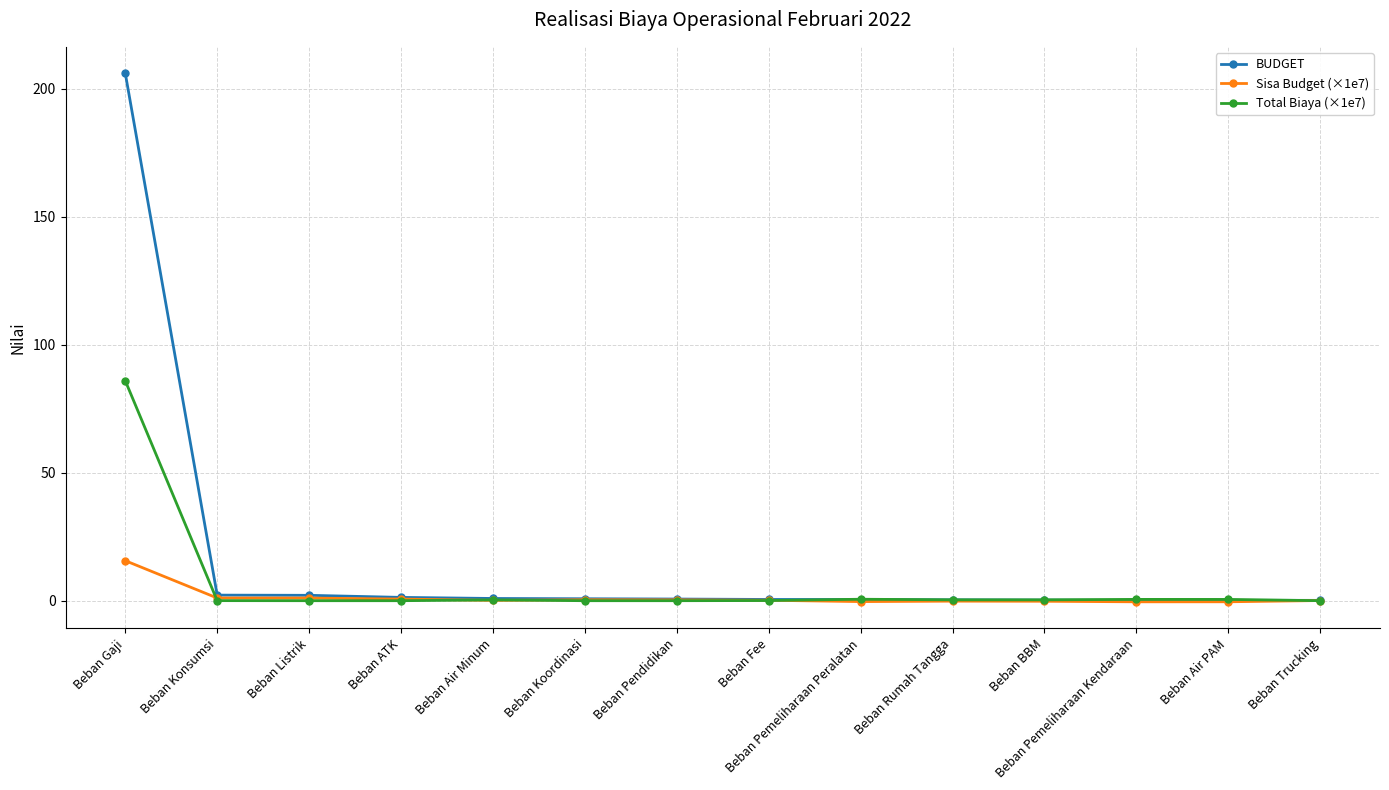

Which series has the largest range (max minus min)?

BUDGET